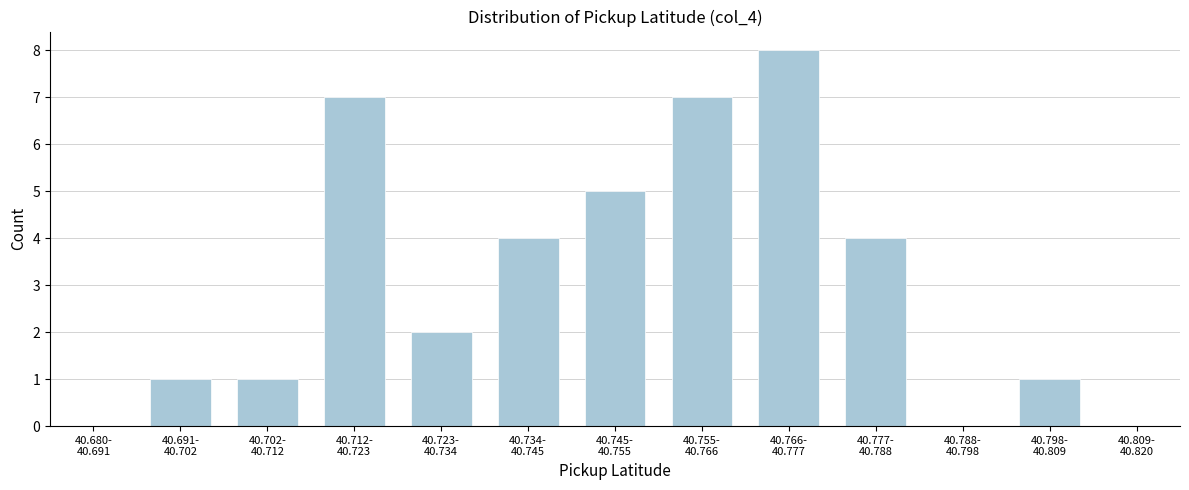

What is the maximum value shown in the chart?

8